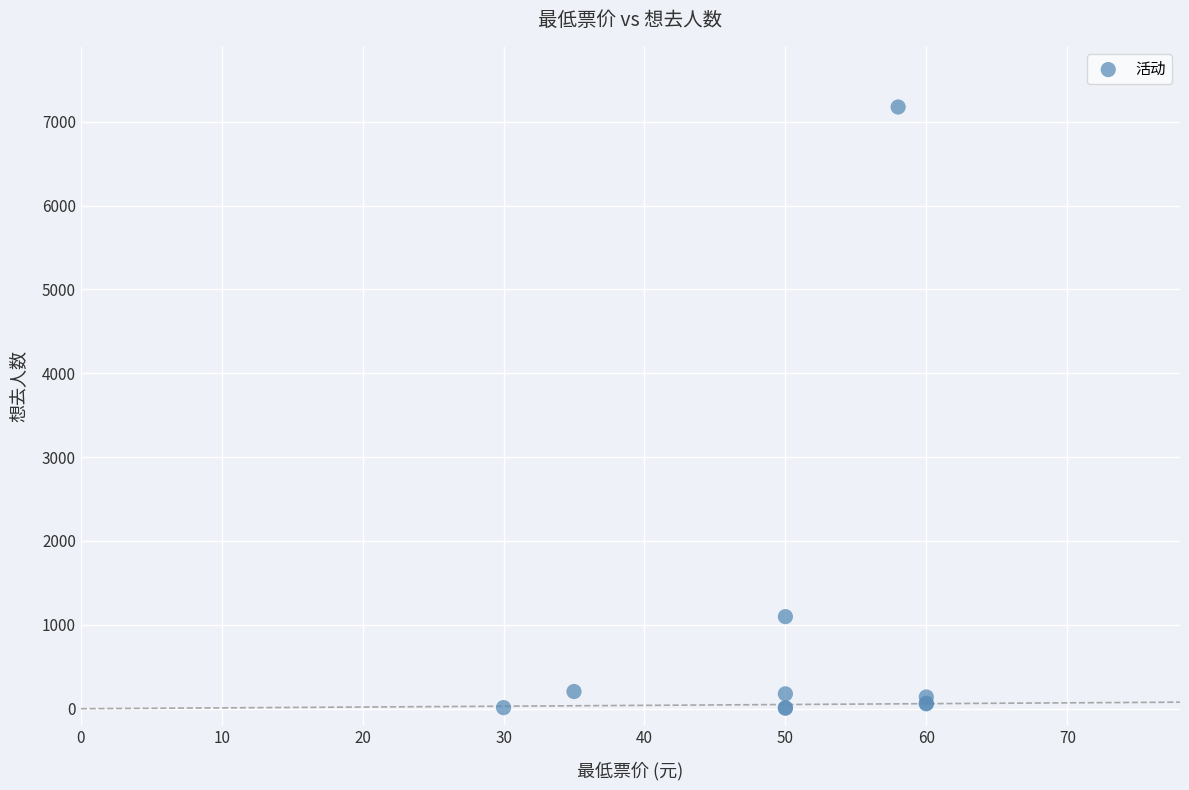

What Y value in the scatter plot is closest to 3591?

1098